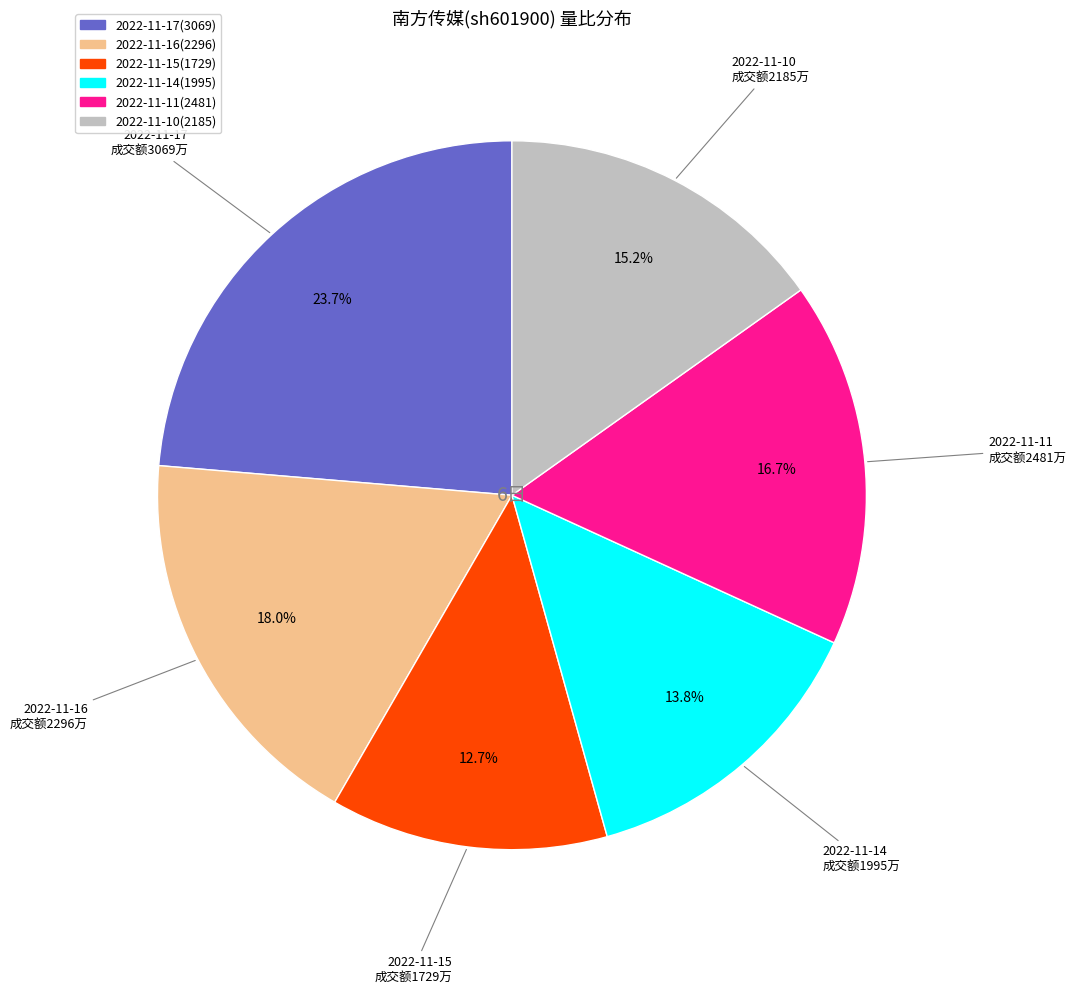

To the nearest percent, what is the difference between the 2022-11-17(3069) and 2022-11-15(1729) slice percentages?

11%